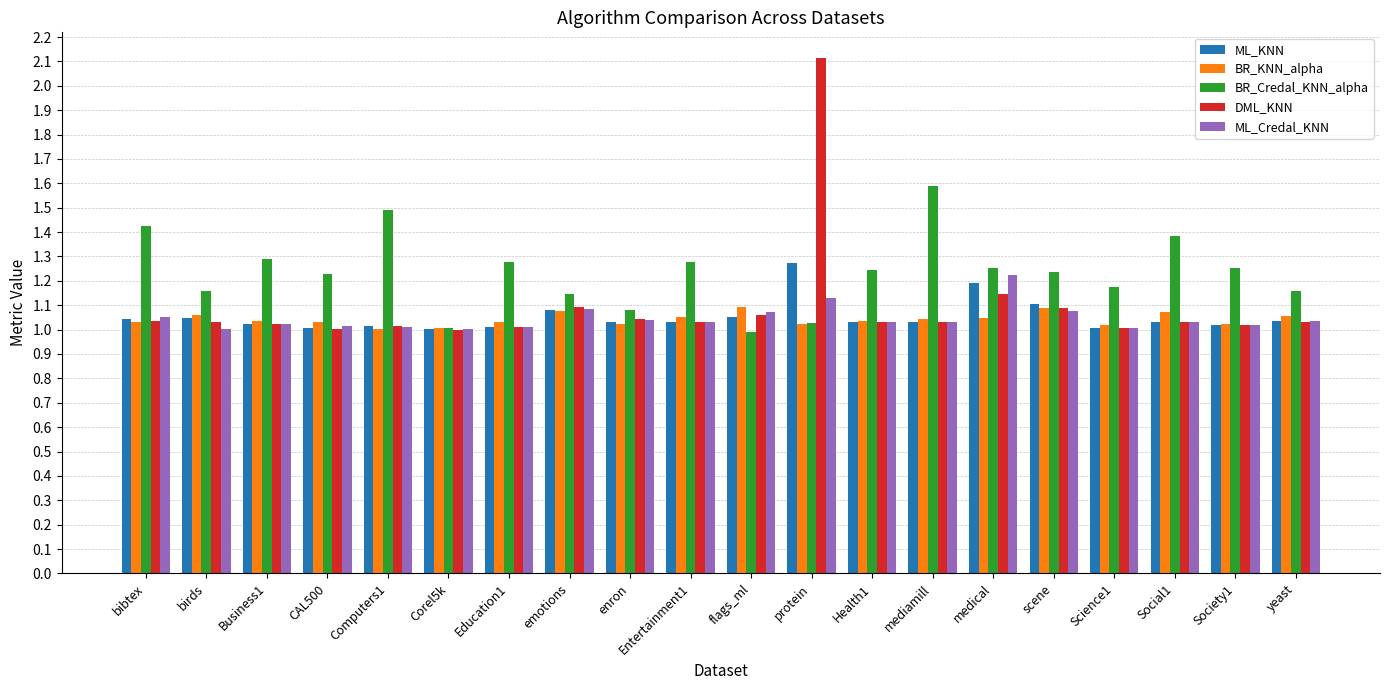

What is the label of the 18th bar from the left?

Social1